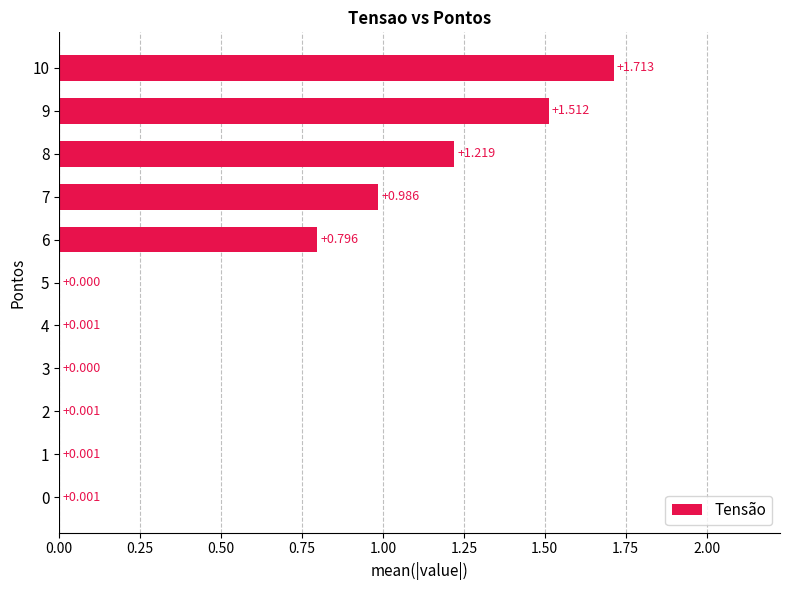

Are the bars horizontal?

Yes